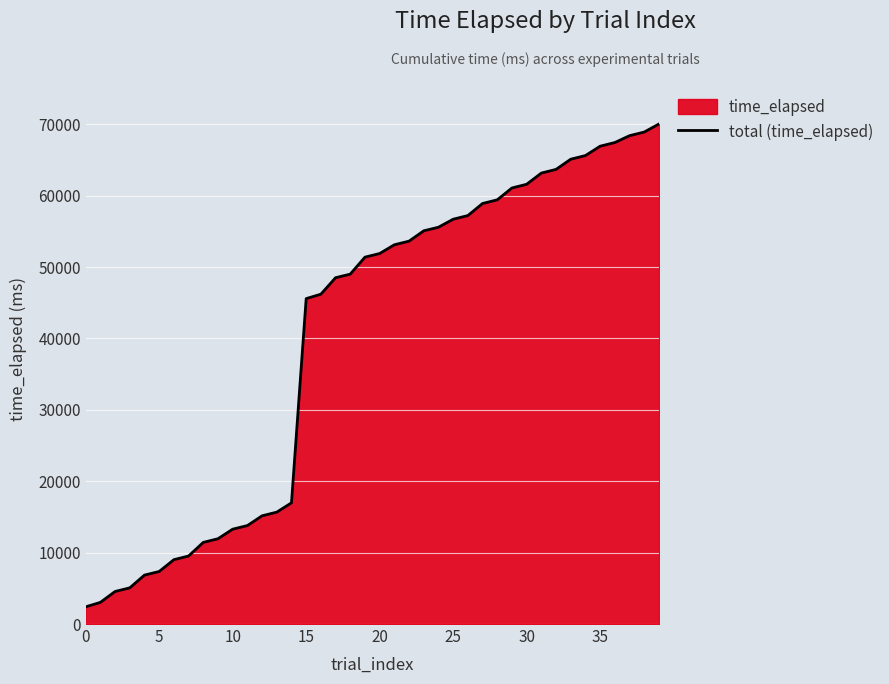

The value at 5 is 1841. True or false?

False